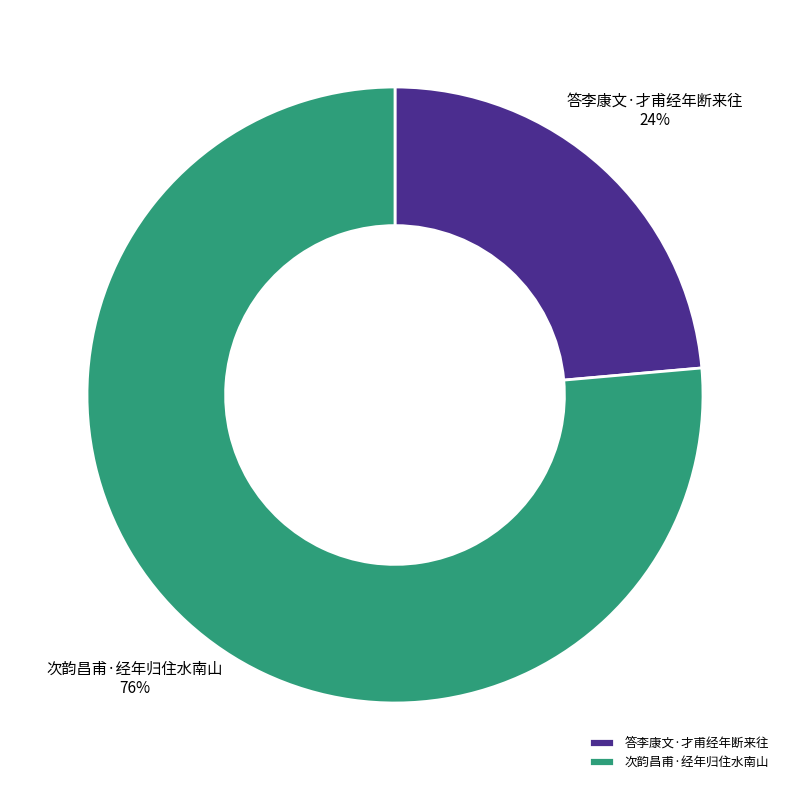

Is it true that 次韵昌甫·经年归住水南山 is 68% of the pie?

False